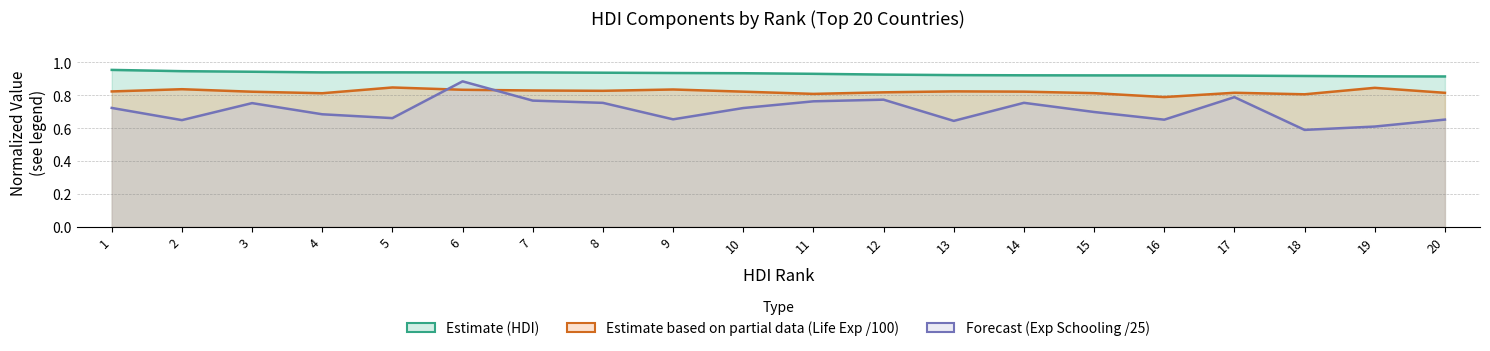

Is it true that HDI equals 0.9 at 9?

True